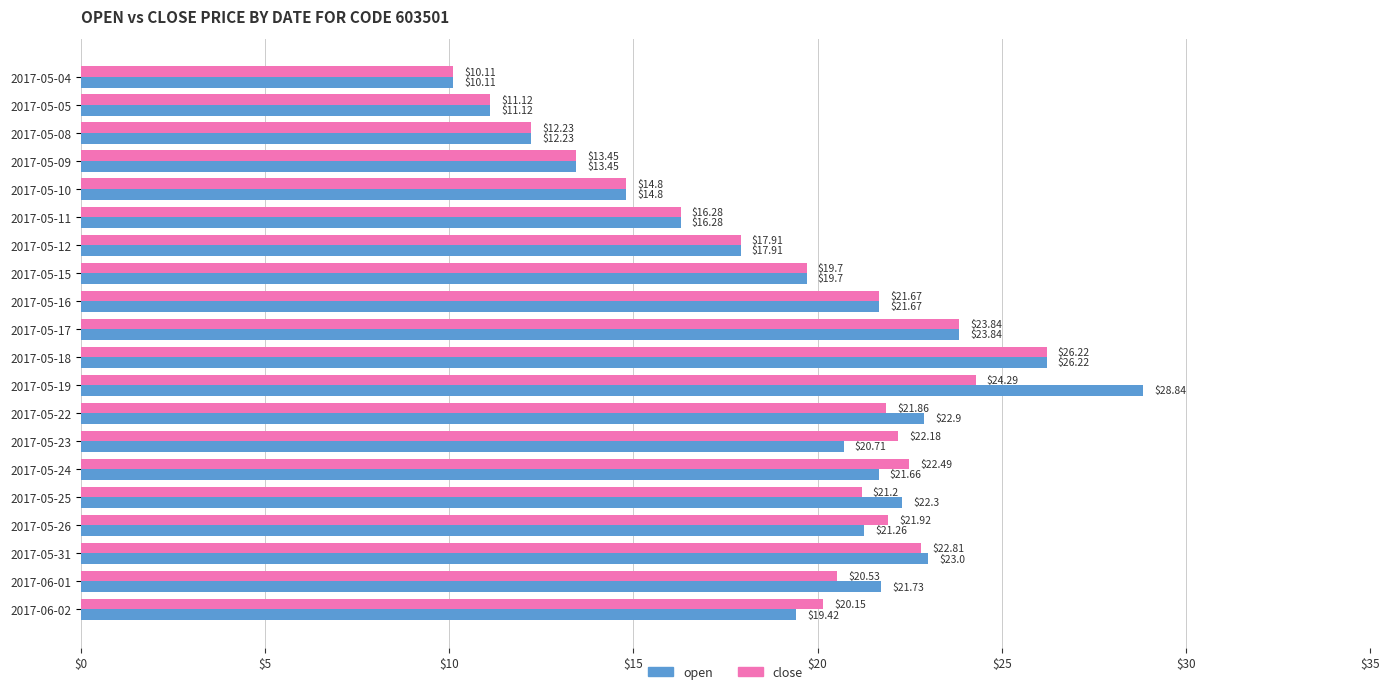

At how many categories does at least one series exceed 11?

19